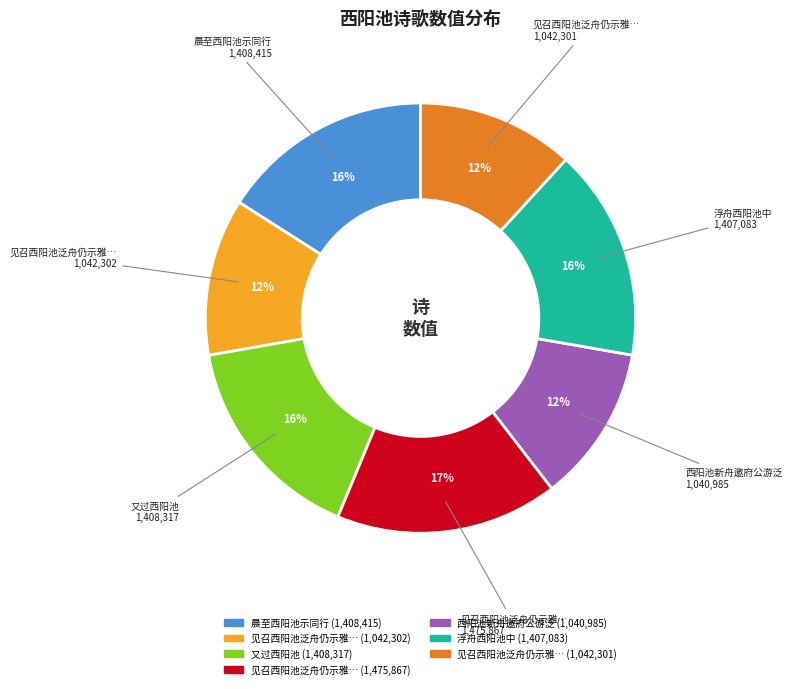

How many slices are in this pie chart?

7